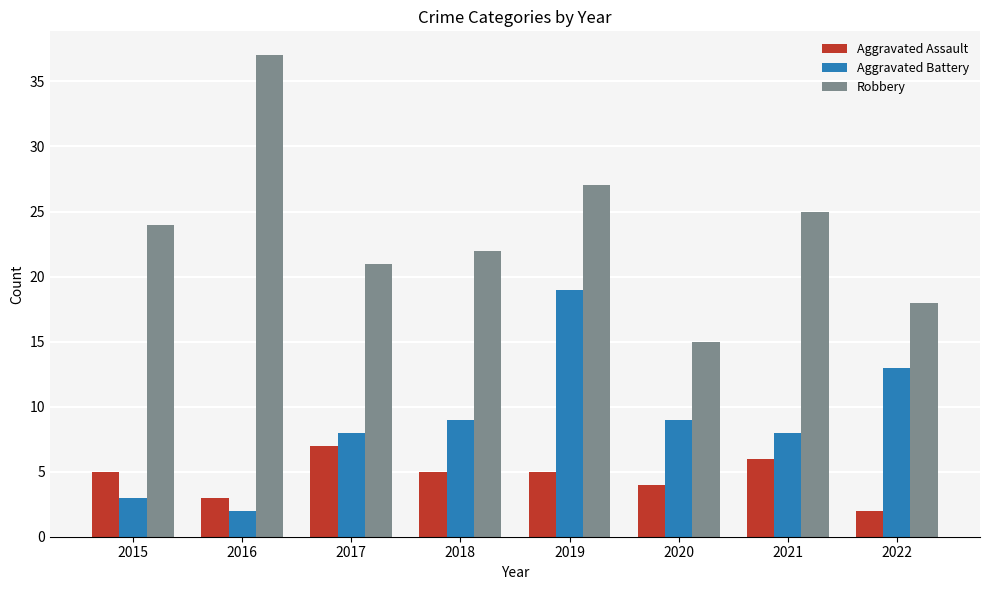

Reading left to right, transcribe all the data shown in this chart.

Aggravated Assault: 2015=5	2016=3	2017=7	2018=5	2019=5	2020=4	2021=6	2022=2
Aggravated Battery: 2015=3	2016=2	2017=8	2018=9	2019=19	2020=9	2021=8	2022=13
Robbery: 2015=24	2016=37	2017=21	2018=22	2019=27	2020=15	2021=25	2022=18